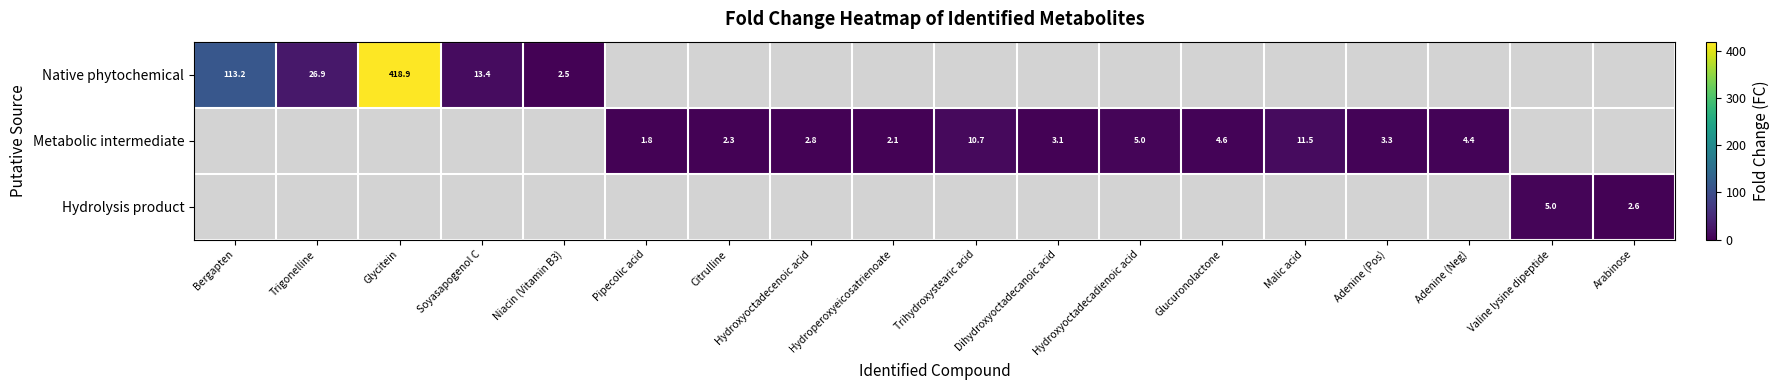

The Hydrolysis product series shows 3.4 at Arabinose. True or false?

False